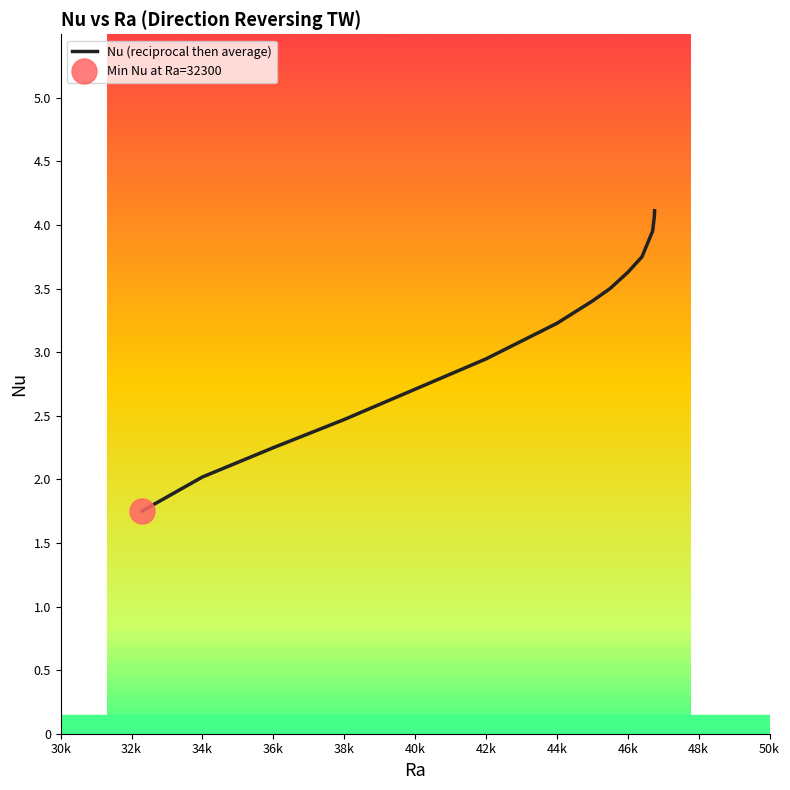

What is the maximum value shown in the chart?

4.1